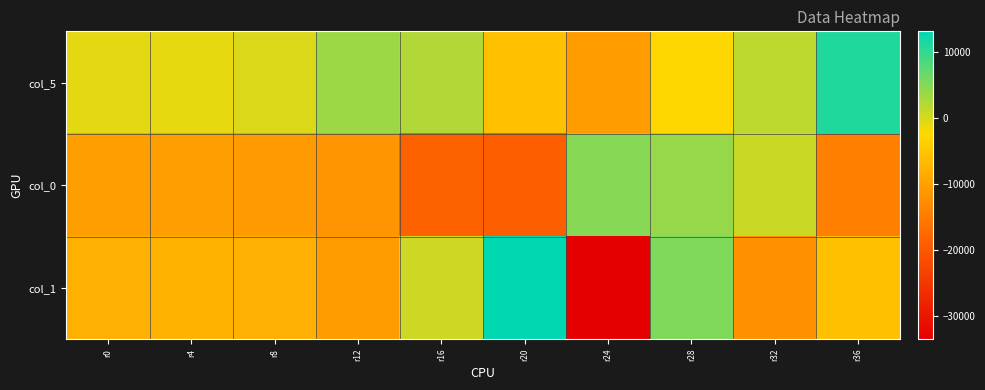

Reading right to left, what are all the values shown in this chart?

col_5: r36=11128	r32=1566	r28=-2756	r24=-10764	r20=-5823	r16=2300	r12=3531	r8=-221	r4=-1112	r0=-851
col_0: r36=-14468	r32=796	r28=3812	r24=4848	r20=-18984	r16=-18748	r12=-11656	r8=-10880	r4=-10256	r0=-10332
col_1: r36=-5860	r32=-12208	r28=5316	r24=-33528	r20=13068	r16=676	r12=-10772	r8=-7912	r4=-7656	r0=-8040